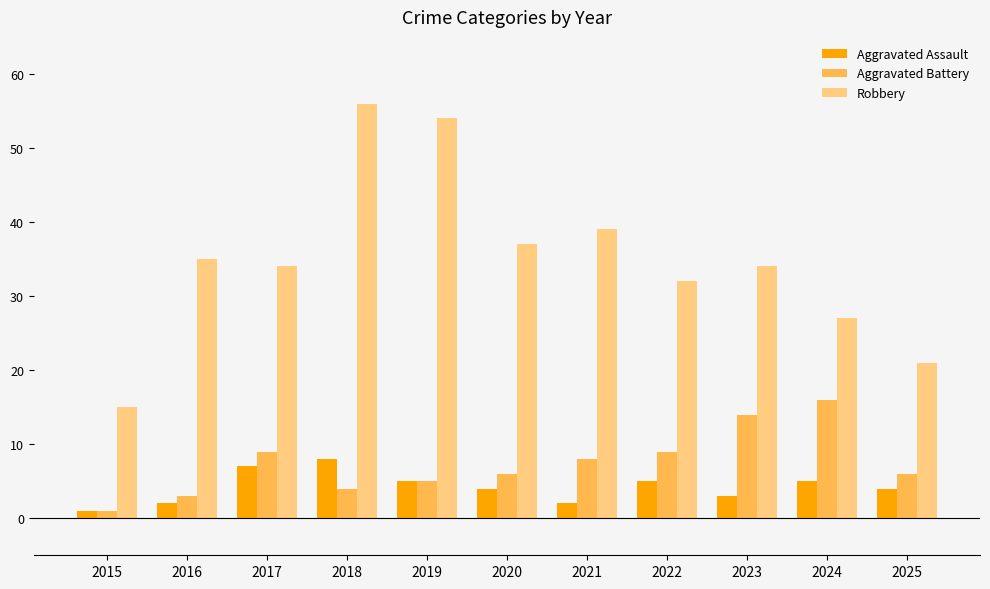

At which label does Aggravated Battery first exceed 6?

2017